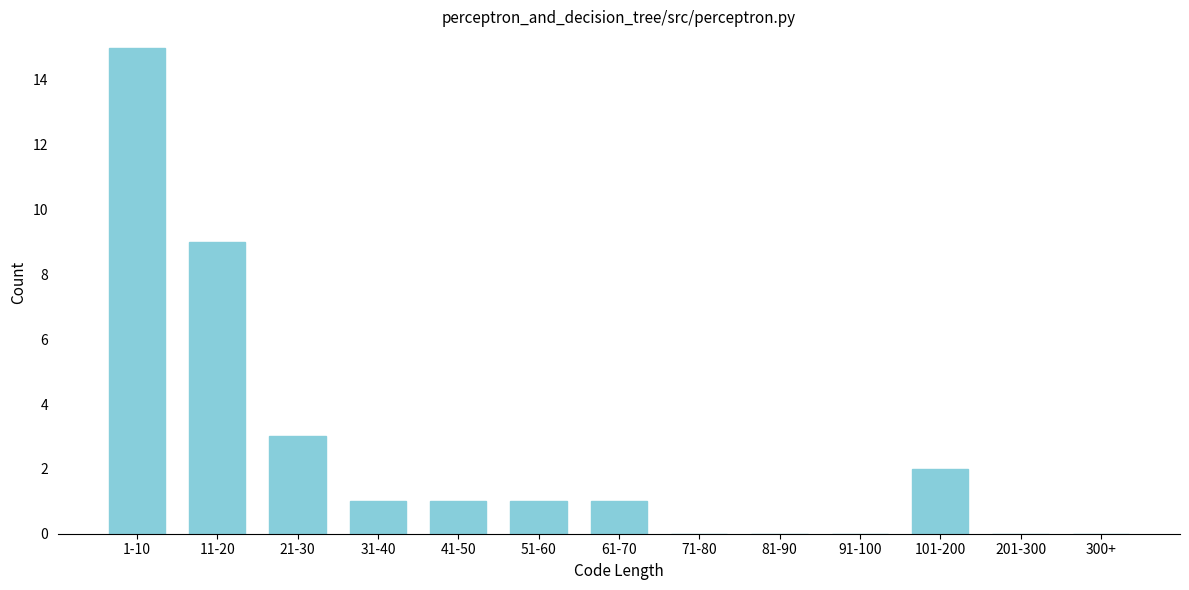

Reading right to left, extract all data points from this chart.

300+=0	201-300=0	101-200=2	91-100=0	81-90=0	71-80=0	61-70=1	51-60=1	41-50=1	31-40=1	21-30=3	11-20=9	1-10=15